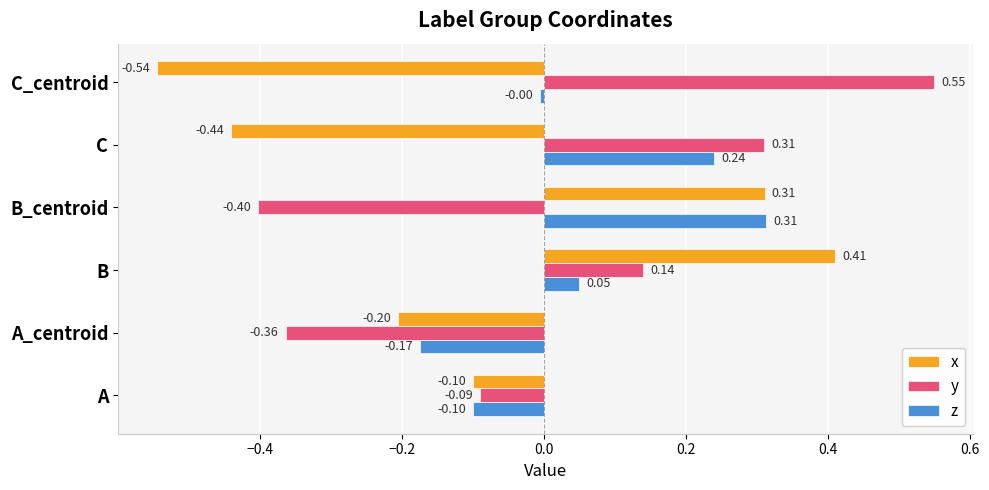

How many data points in y are less than 0?

3